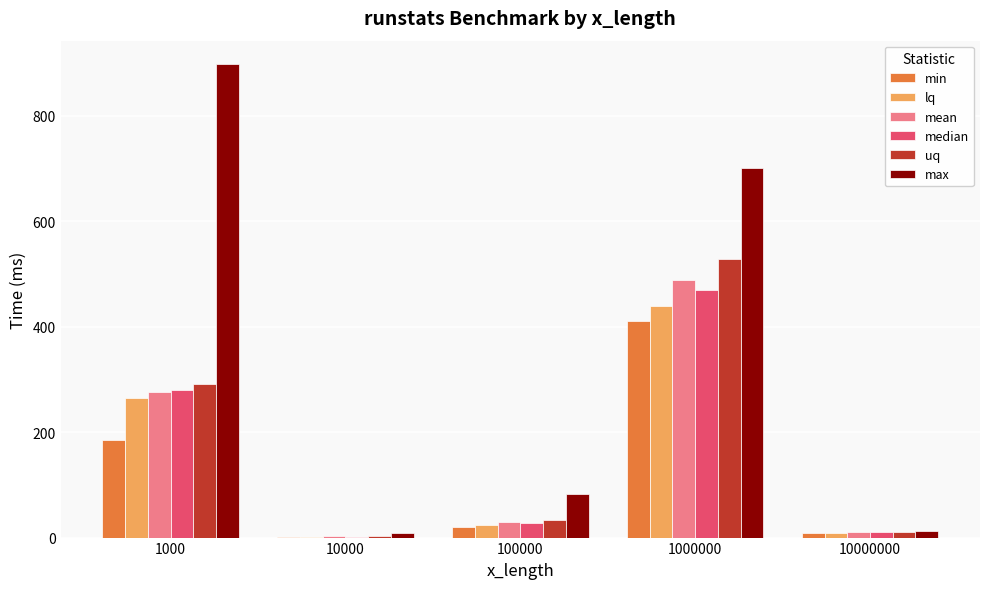

Are the bars horizontal?

No